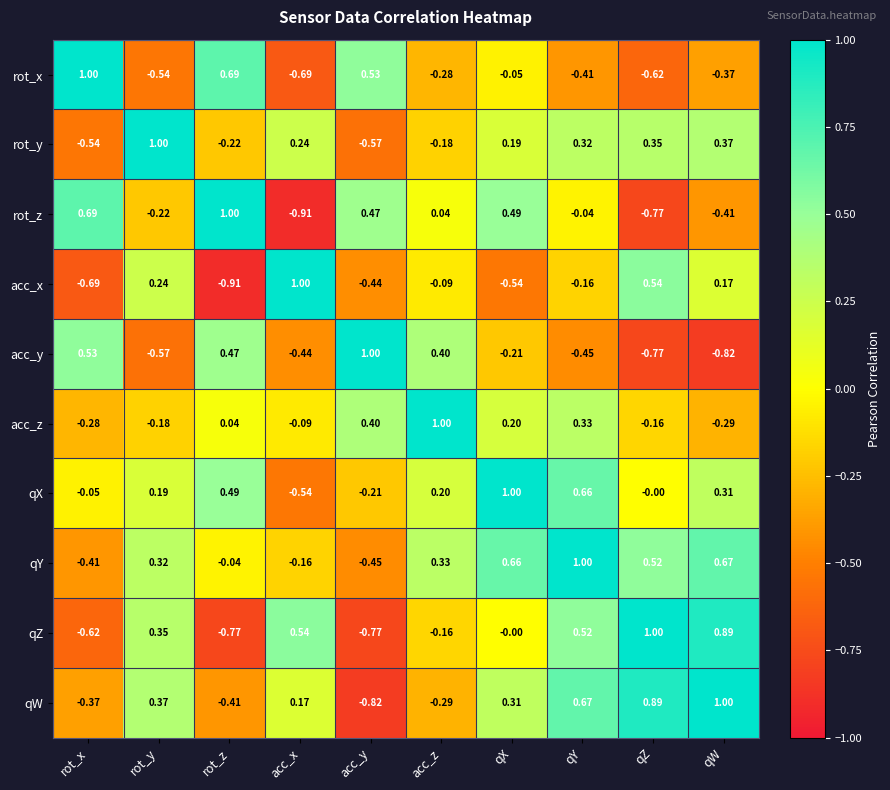

Where is qY nearest to the value 0?

rot_z